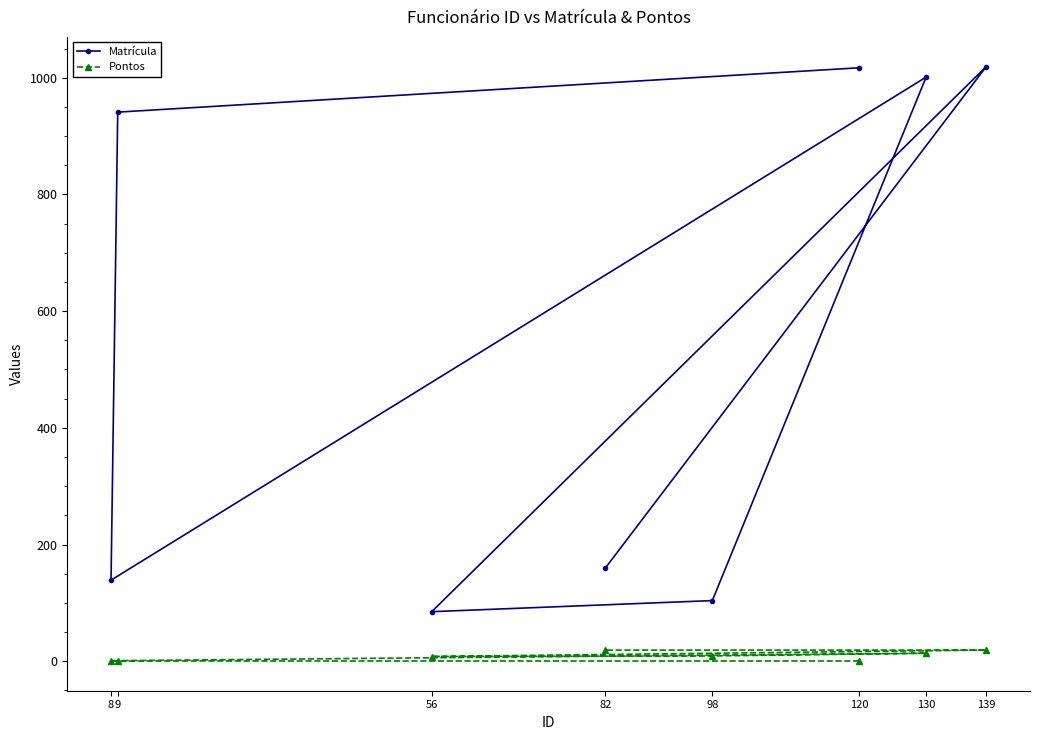

Is the value of Matrícula at 130 greater than the value of Pontos at 130?

Yes